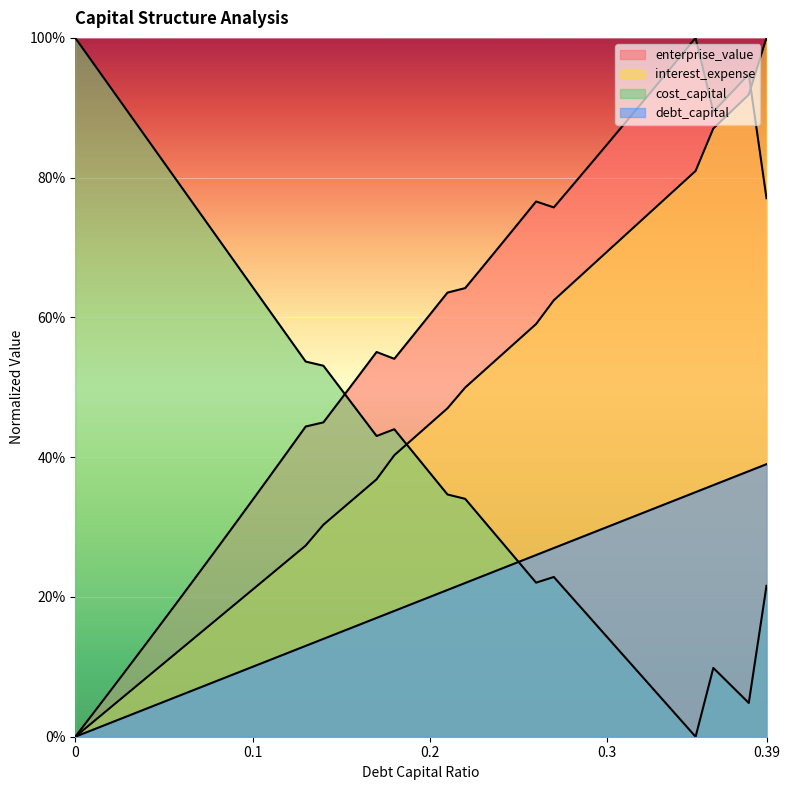

What are all the series names shown in the legend?

debt_capital, cost_capital, enterprise_value, interest_expense